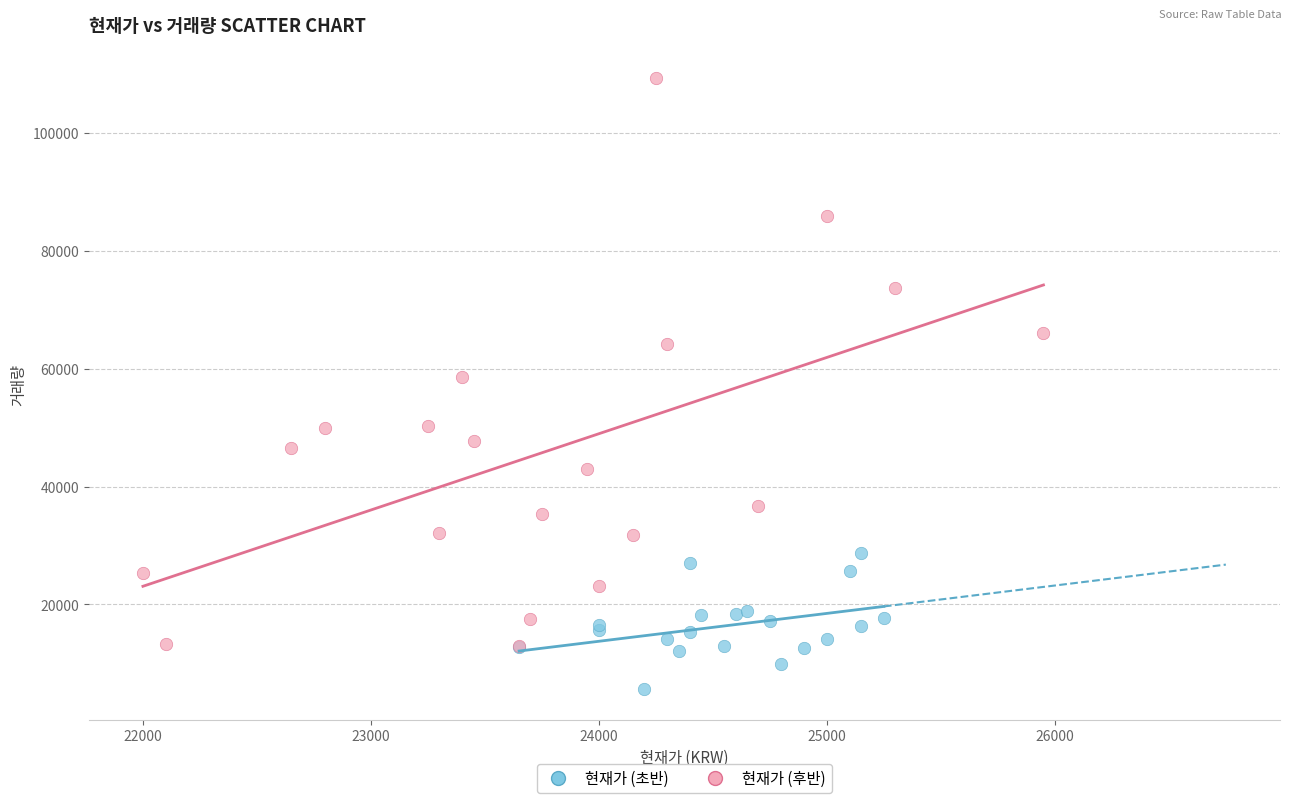

Which series reaches the maximum Y coordinate?

현재가 (후반)